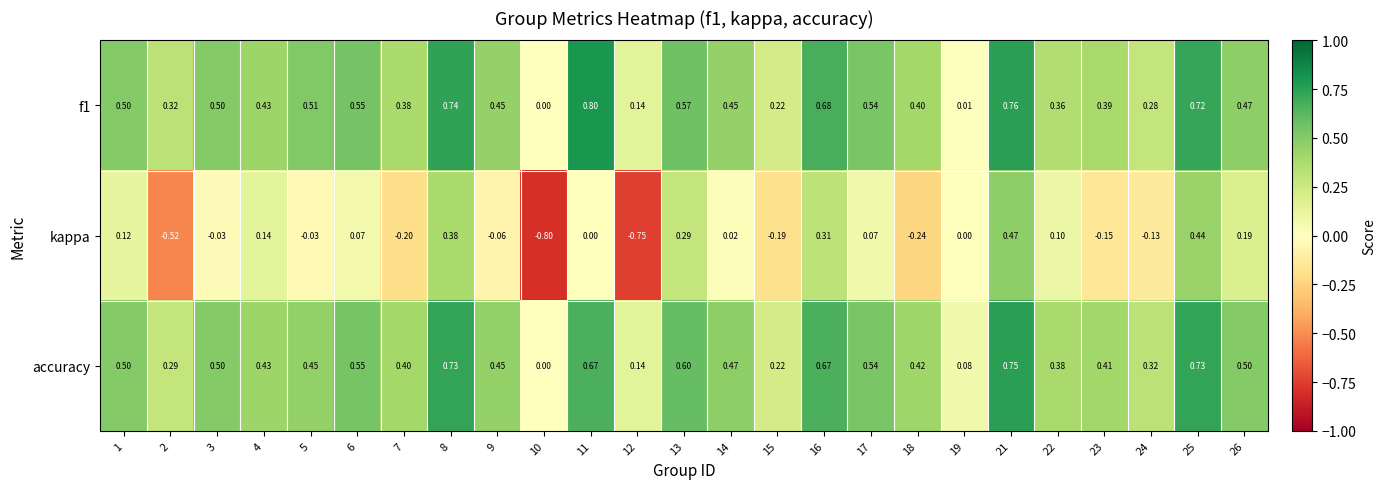

What is the smallest value displayed?

-0.8